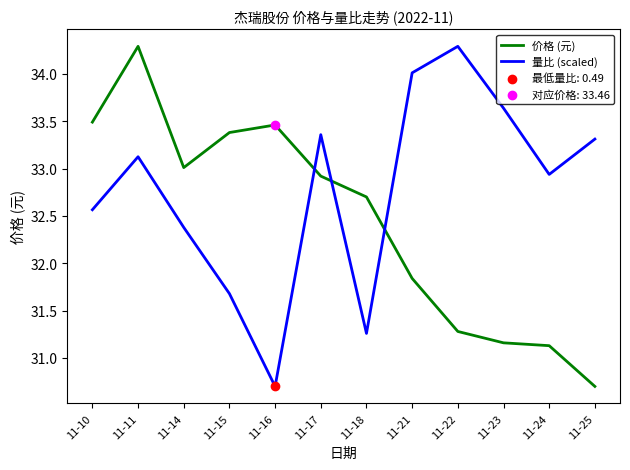

At which category is the sum across all series the highest?

11-11